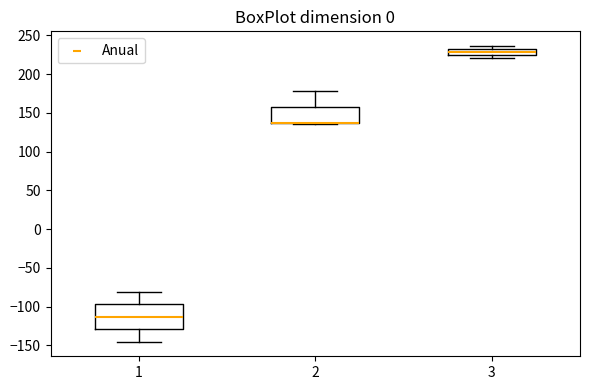

Where is the upper edge of the box at x = 3 on the y-axis? The values are not printed on the chart, so give them approximately, as read against the axis.

230